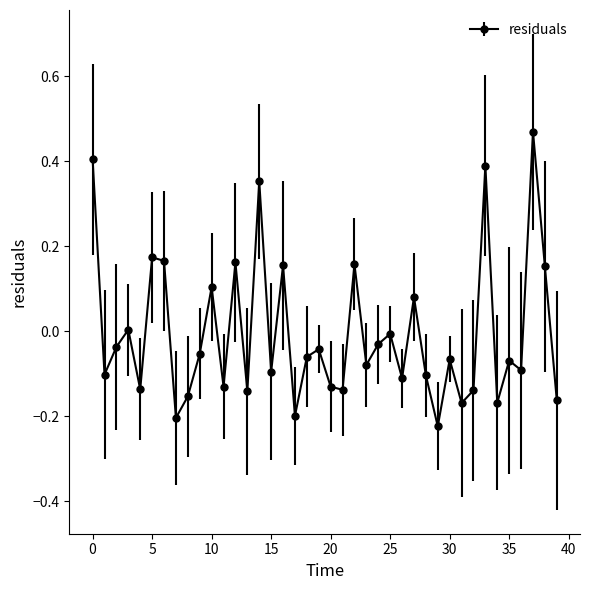

What is the sum of all values?

-0.3